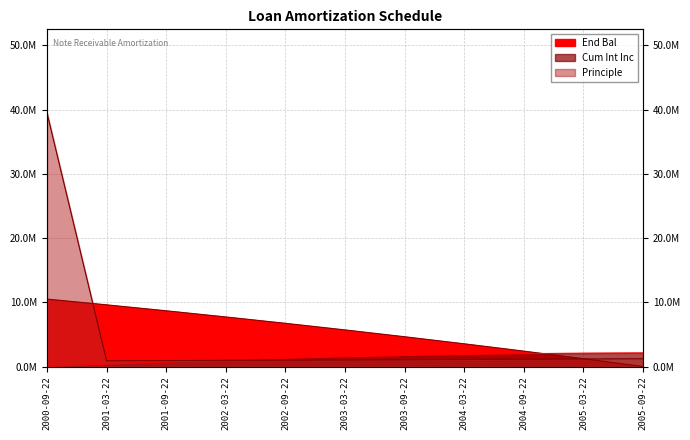

Does the chart display data point markers on the line(s)?

No